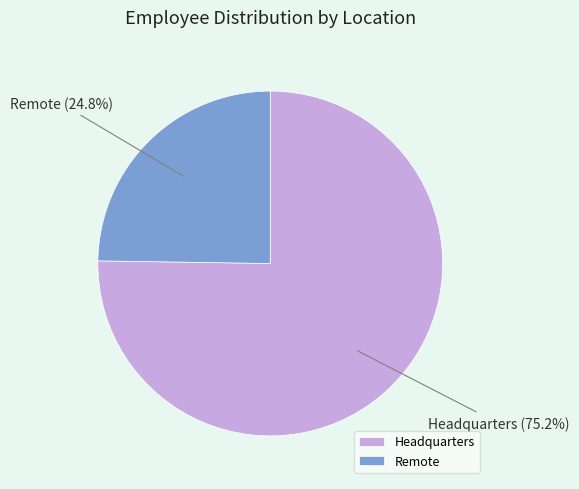

To the nearest percent, what percentage of the pie is Headquarters?

75%